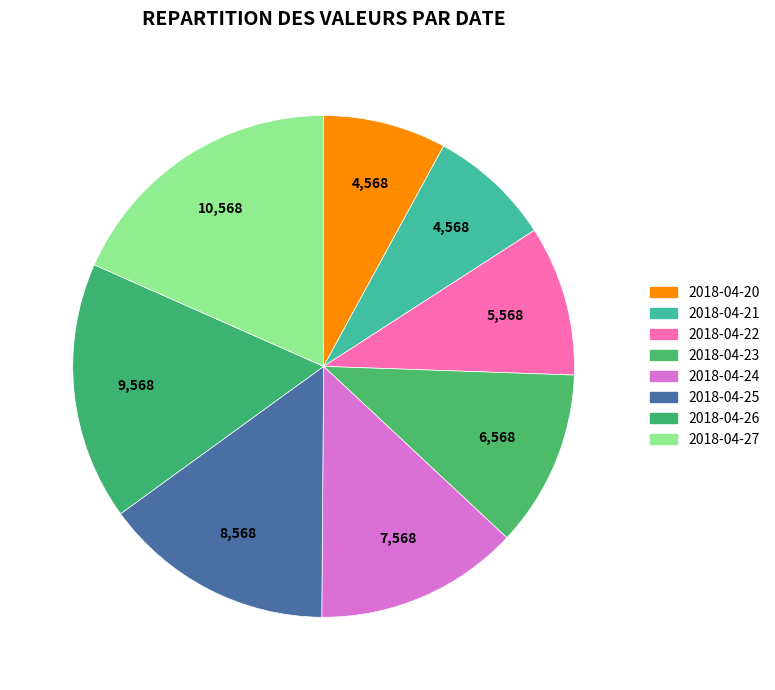

What is the smallest slice in the pie chart?

2018-04-20